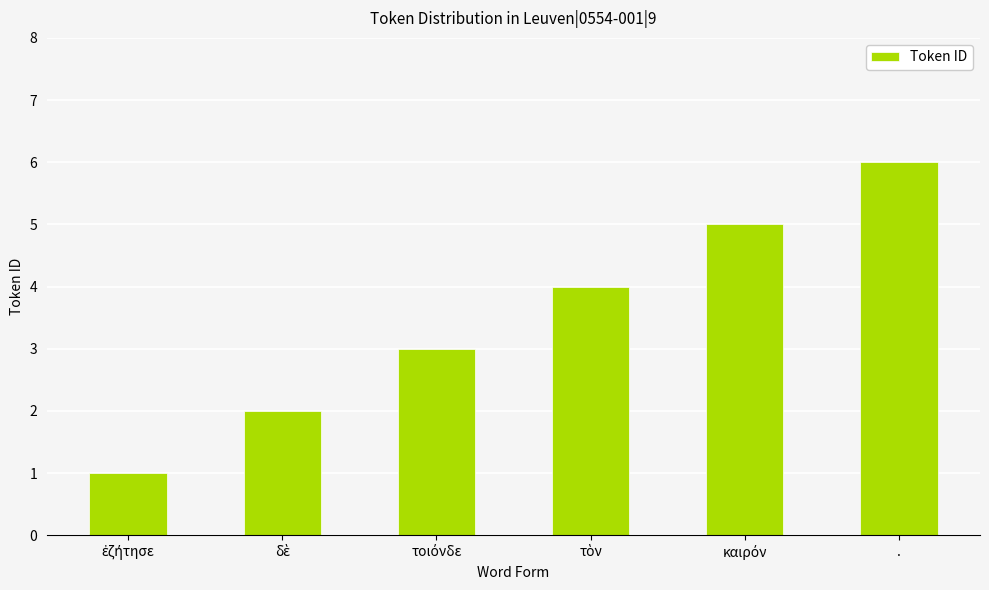

How many data points does each series have?

6